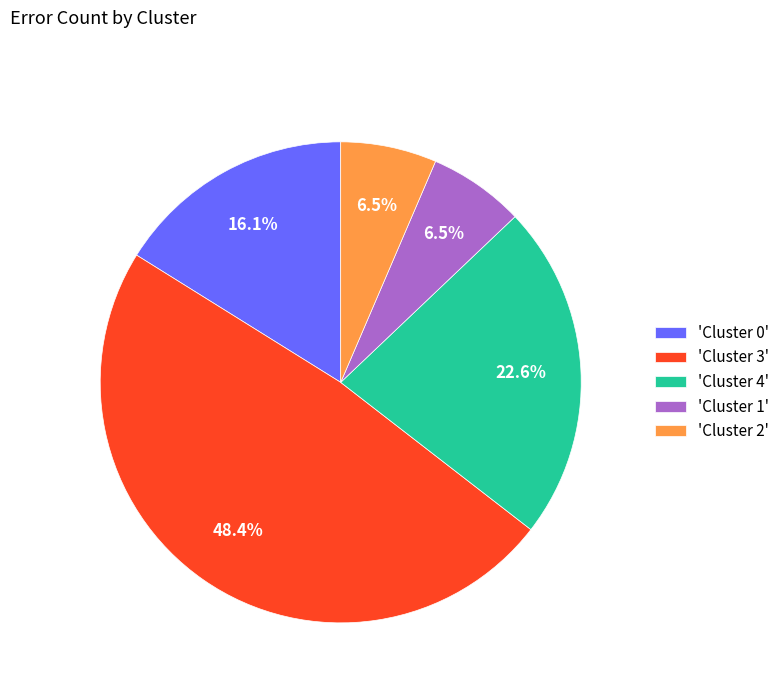

How many segments does this pie chart have?

5